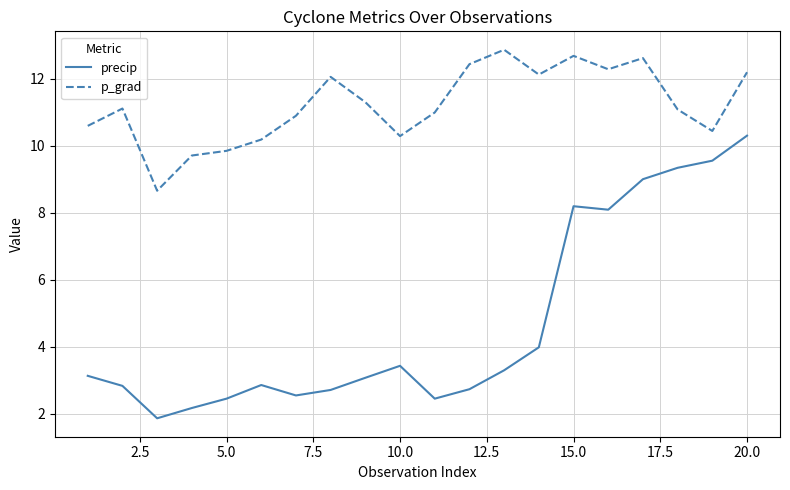

At how many categories does at least one series exceed 5?

20